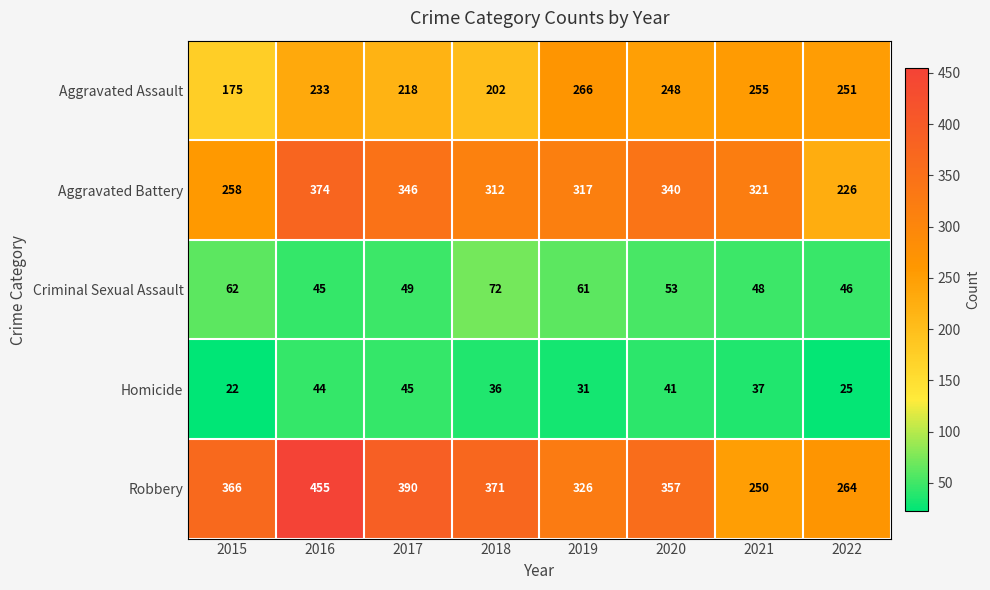

Which series has the largest total across all categories?

Robbery